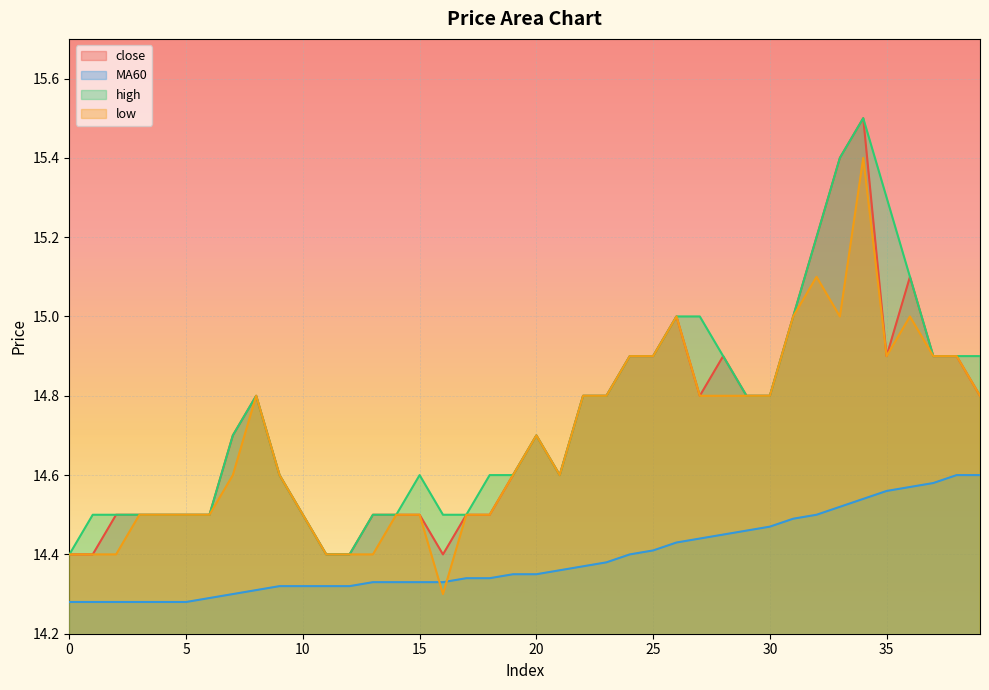

Rank the categories by close value from highest to lowest.

34, 33, 32, 36, 26, 31, 24, 25, 28, 35, 37, 38, 8, 22, 23, 27, 29, 30, 39, 7, 20, 9, 19, 21, 2, 3, 4, 5, 6, 10, 13, 14, 15, 17, 18, 0, 1, 11, 12, 16